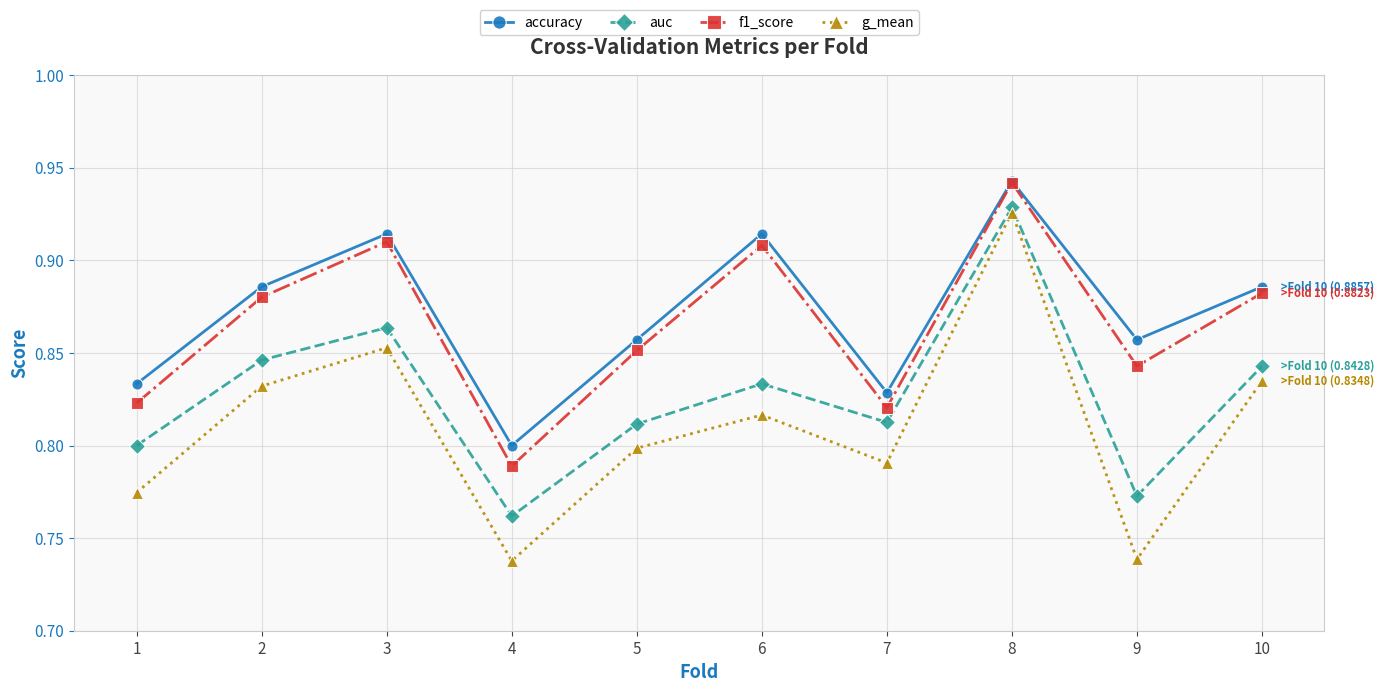

What are all the series names shown in the legend?

accuracy, auc, f1_score, g_mean